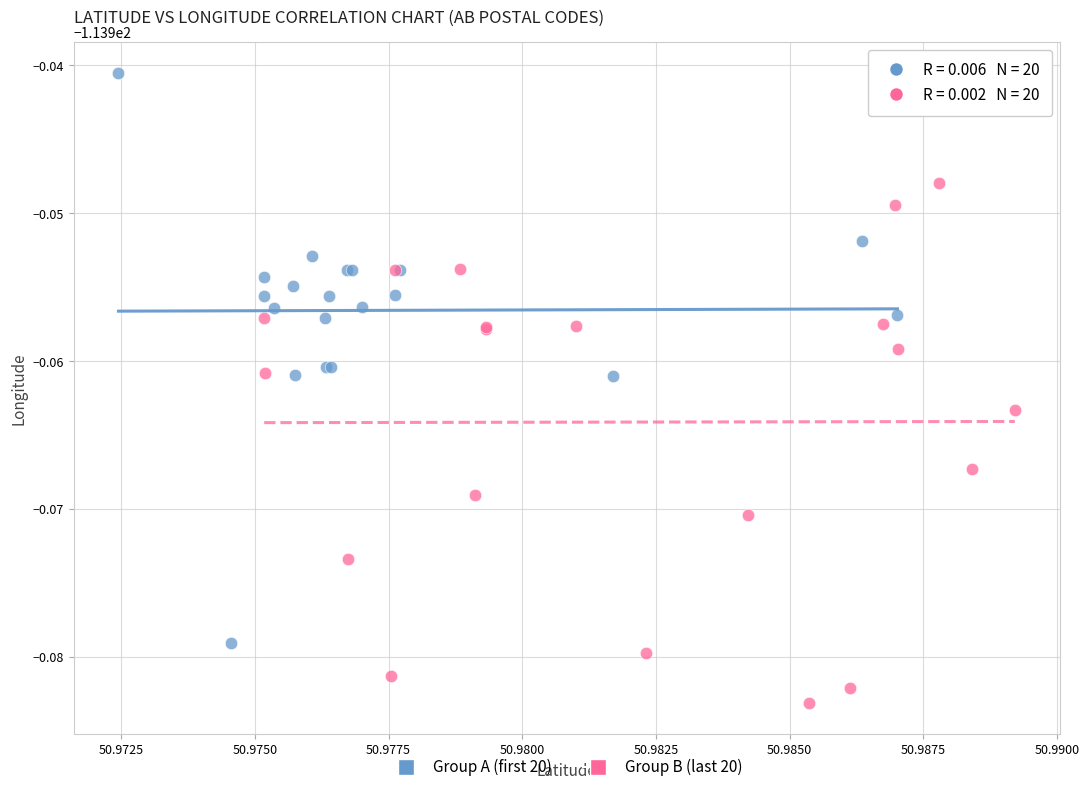

What are all the series names shown in the legend?

Group A (first 20), Group B (last 20)